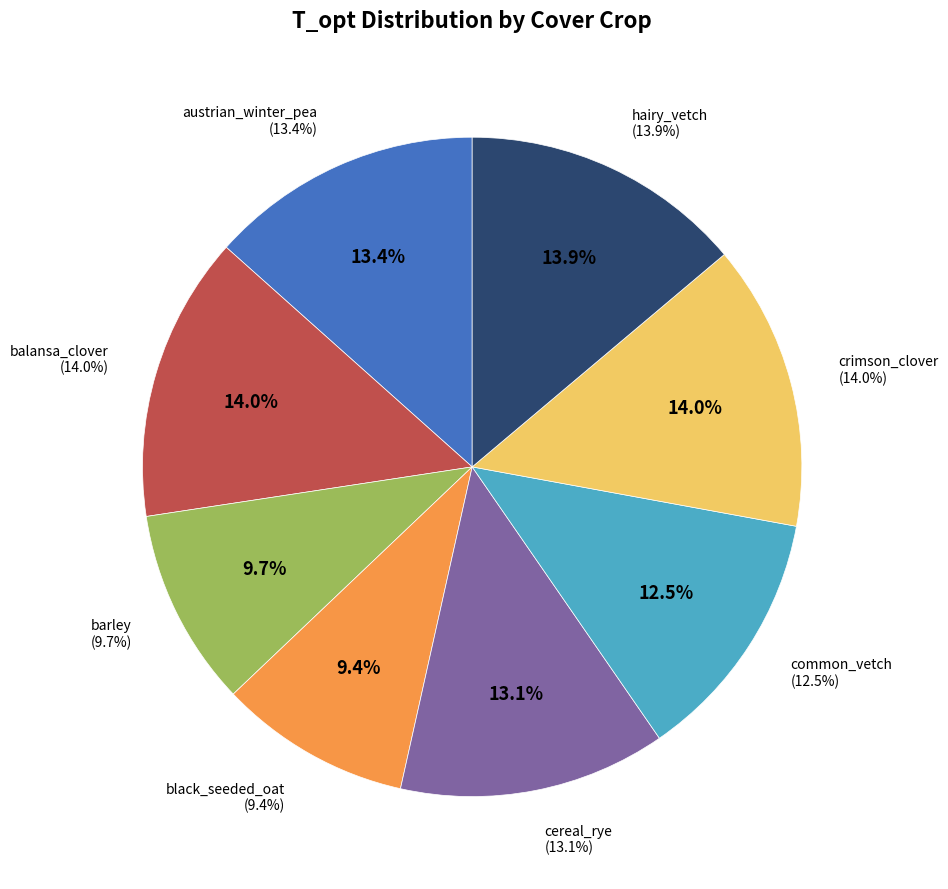

To the nearest percent, what portion does crimson_clover represent?

14%